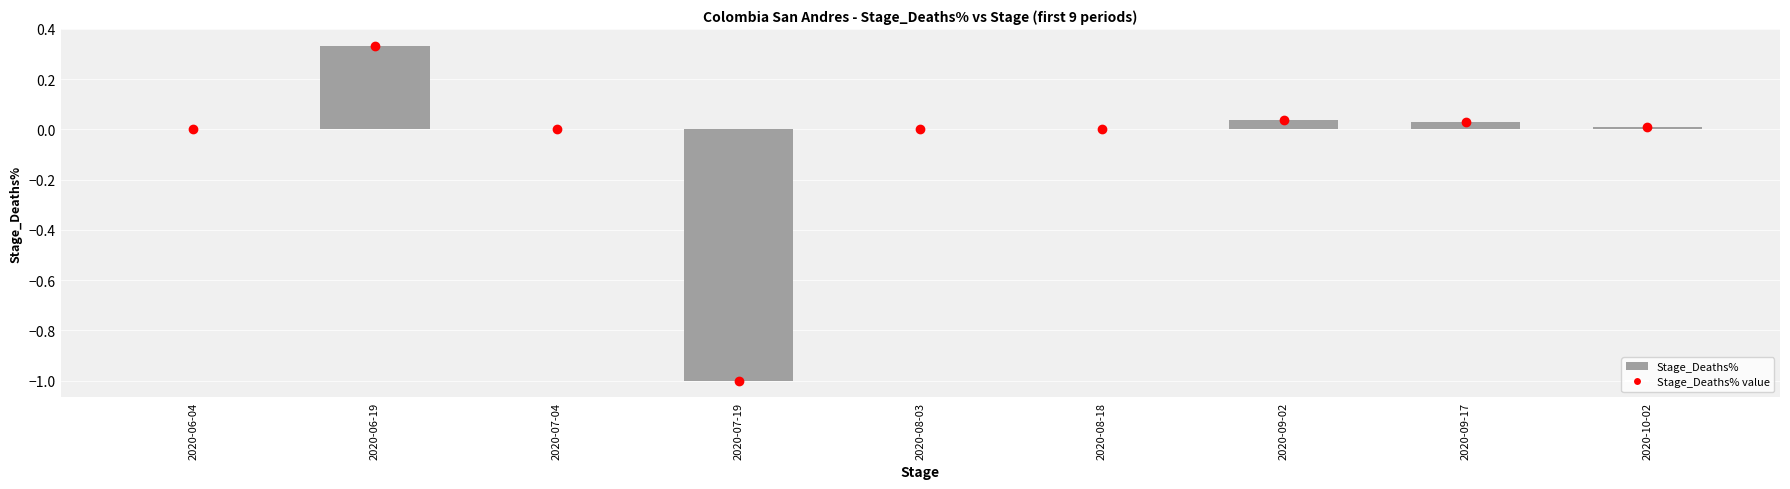

What is the sum of the values at 2020-06-04 and 2020-07-19?

-1.0